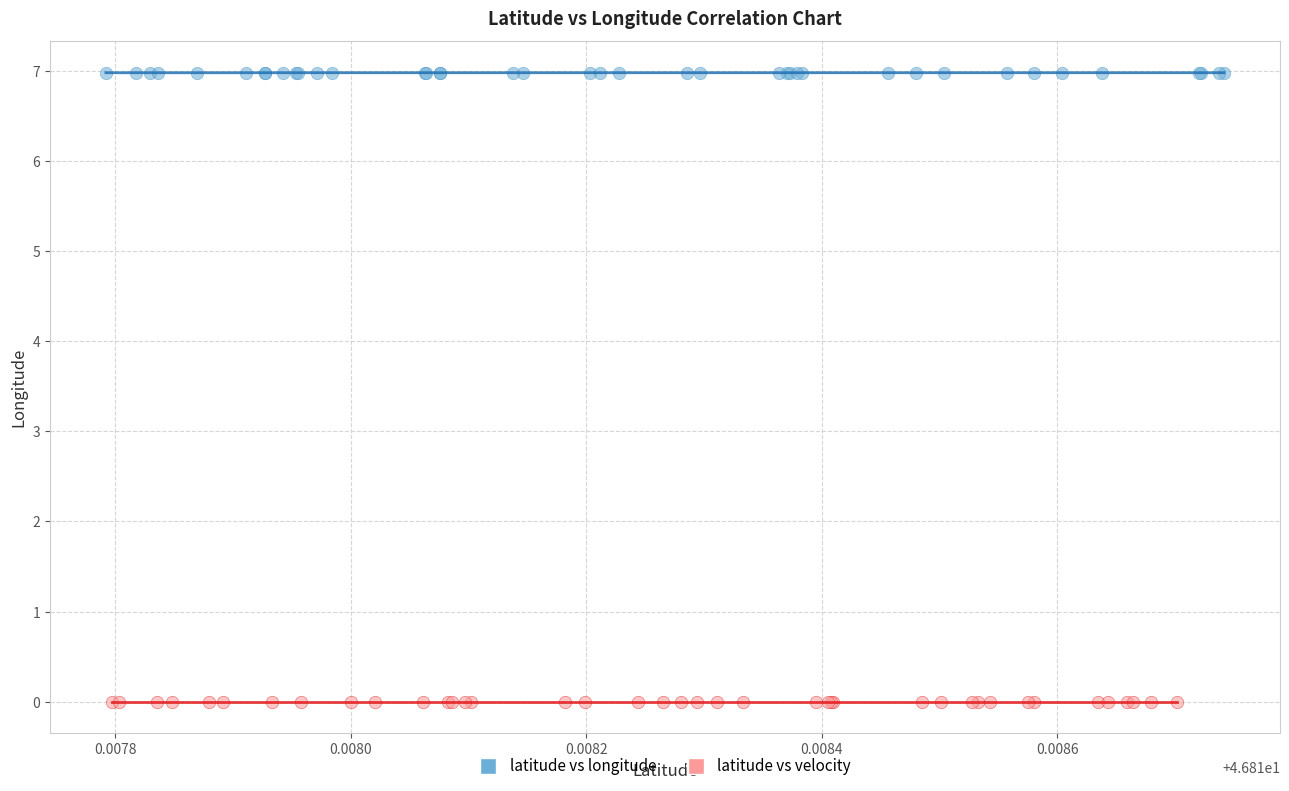

Which series reaches the minimum Y coordinate?

latitude vs velocity